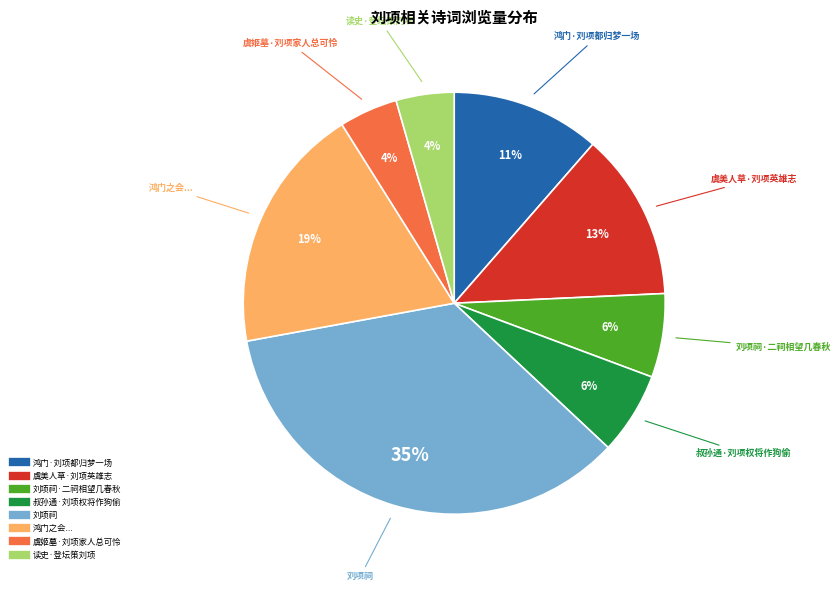

Does any single category account for the majority?

No